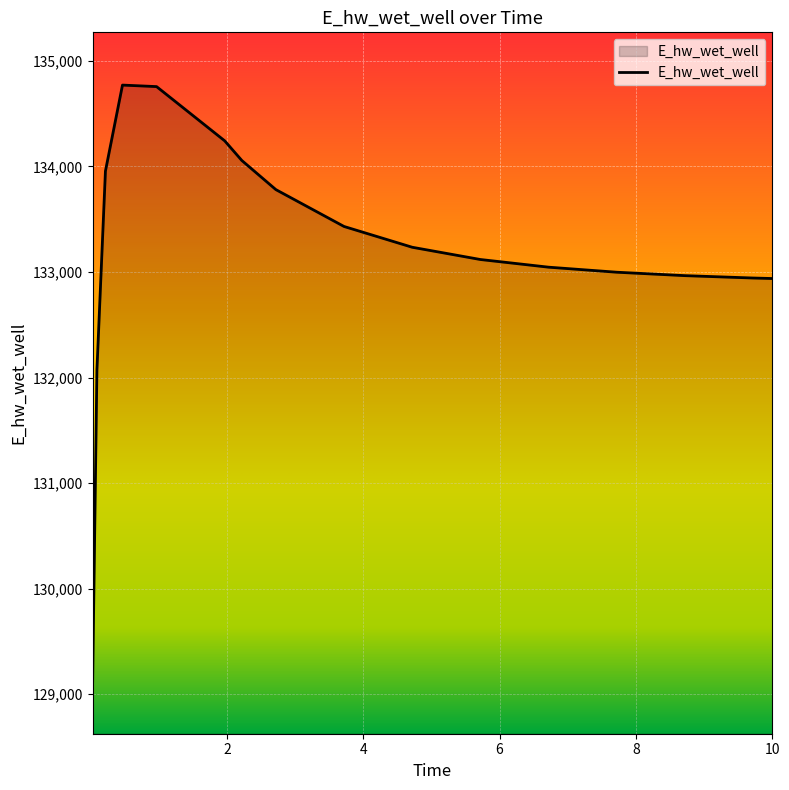

What is the maximum value shown in the chart?

134771.6